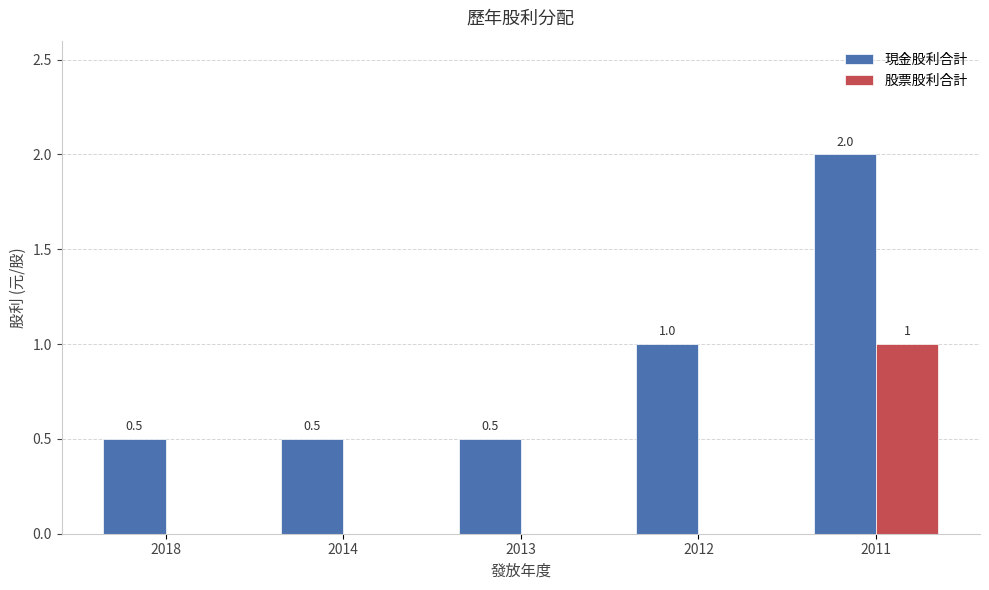

Which series has the largest range (max minus min)?

現金股利合計